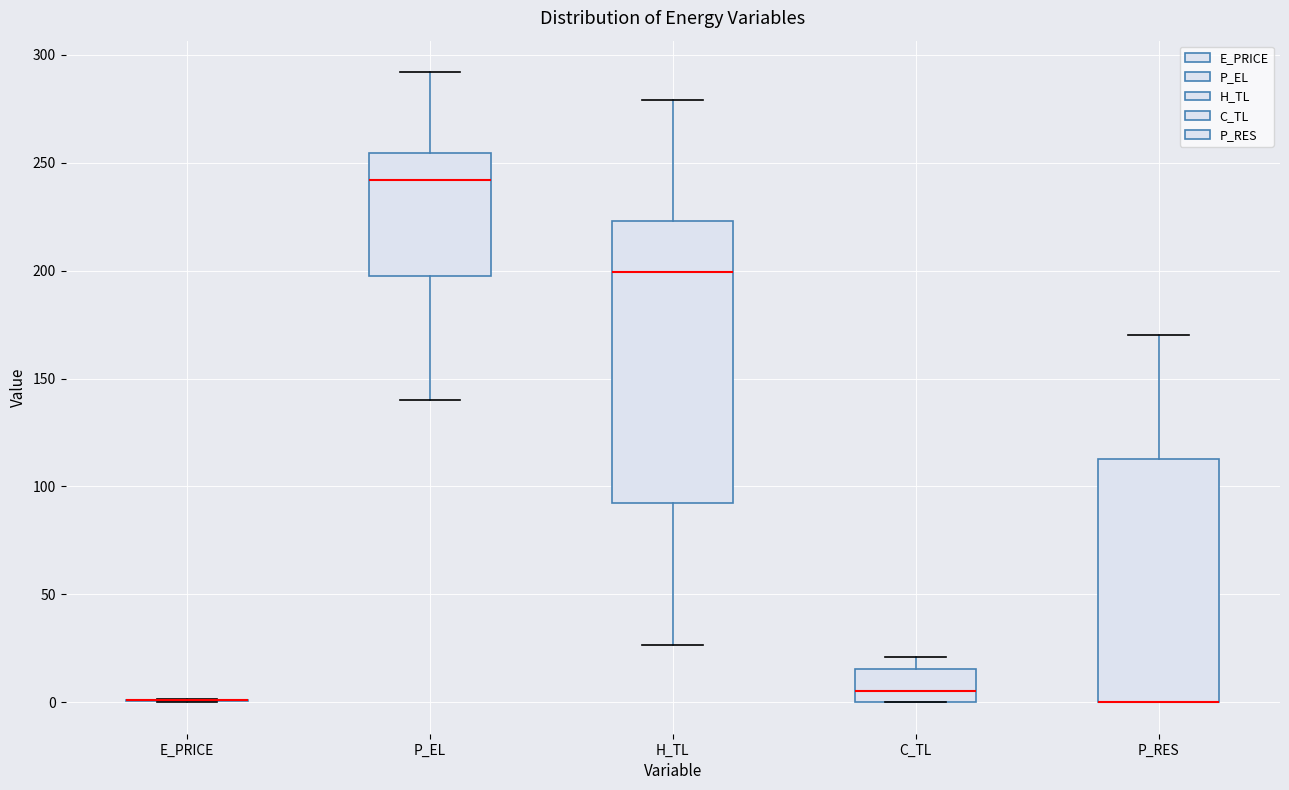

Where does the upper whisker of the box for P_RES end on the y-axis? The values are not printed on the chart, so give them approximately, as read against the axis.

170